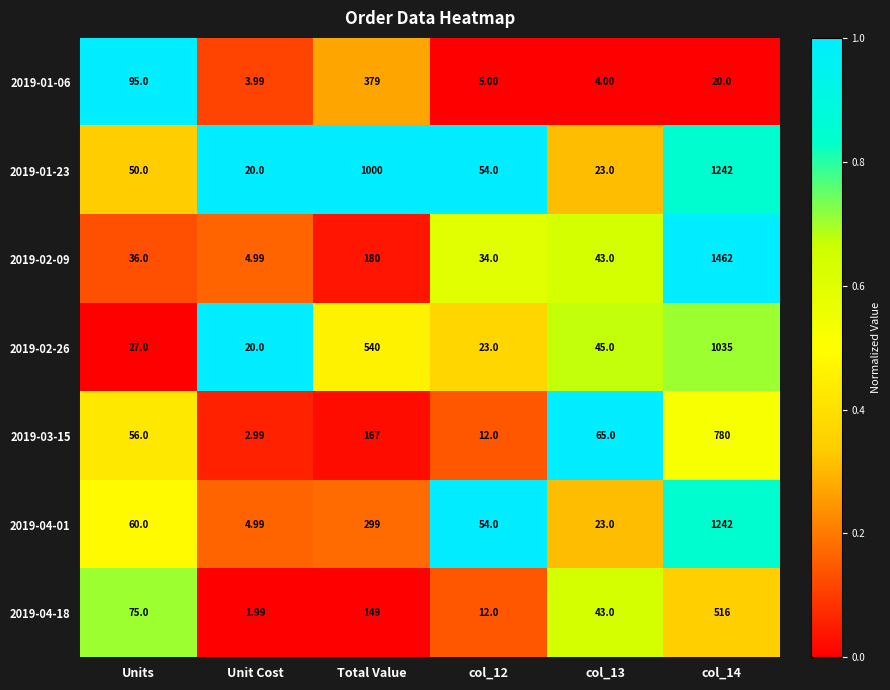

Which label corresponds to the largest value in the chart?

col_14